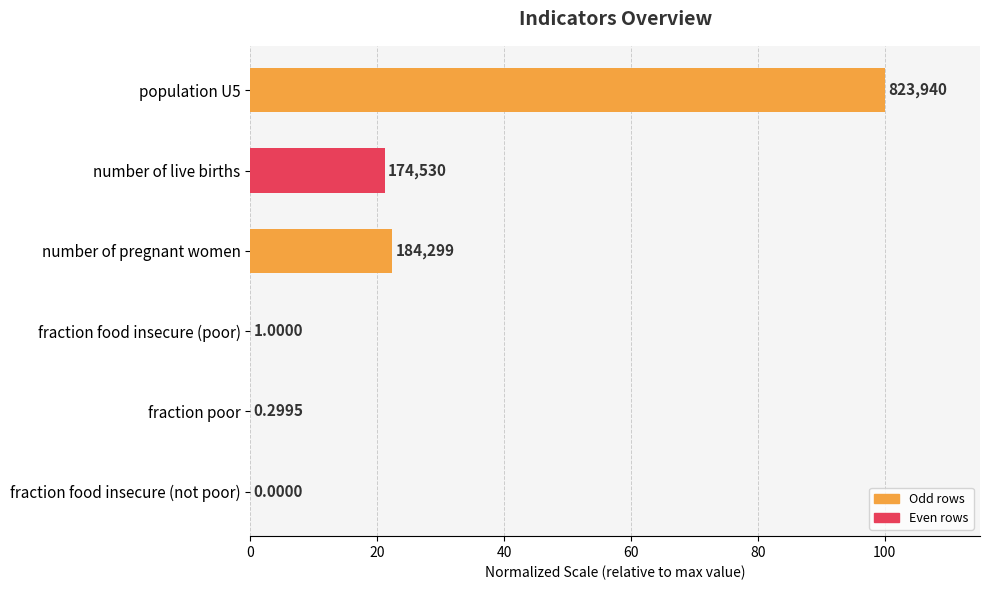

Are the bars grouped side by side (vs. stacked)?

No